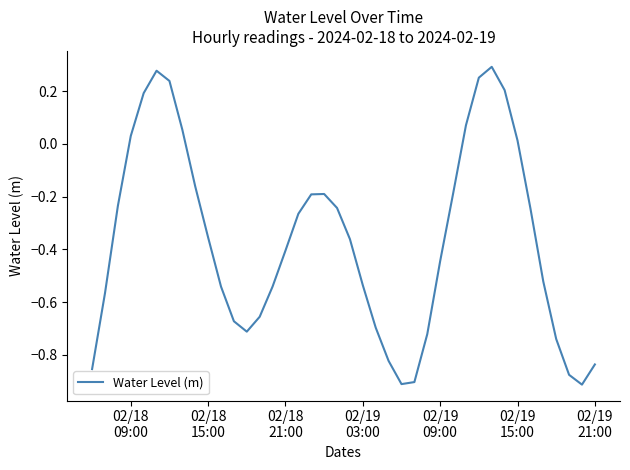

Count the number of values greater than 0.

10